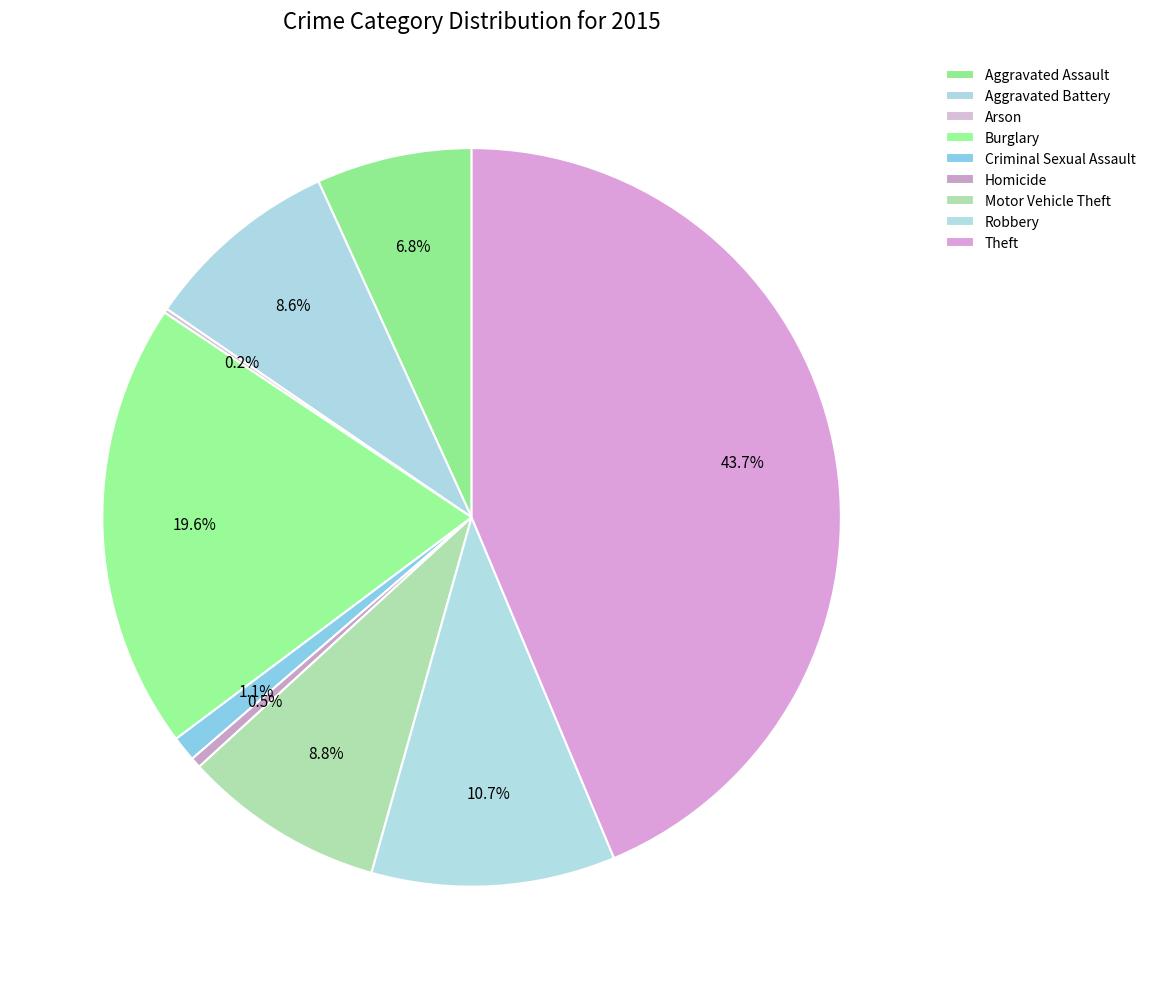

True or false: Aggravated Assault accounts for 7% of the total.

True